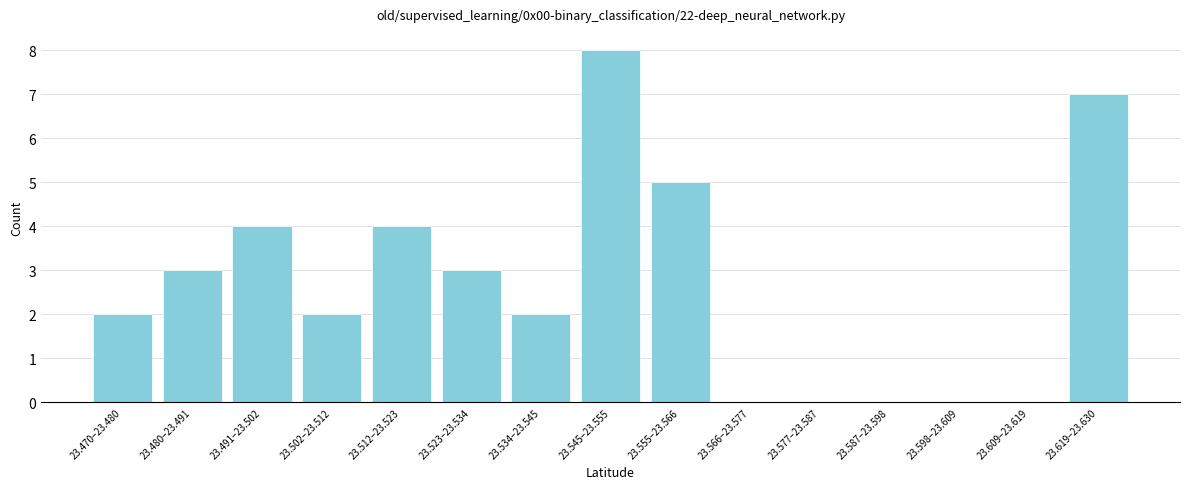

Reading left to right, extract all data points from this chart.

23.470–23.480=2	23.480–23.491=3	23.491–23.502=4	23.502–23.512=2	23.512–23.523=4	23.523–23.534=3	23.534–23.545=2	23.545–23.555=8	23.555–23.566=5	23.566–23.577=0	23.577–23.587=0	23.587–23.598=0	23.598–23.609=0	23.609–23.619=0	23.619–23.630=7